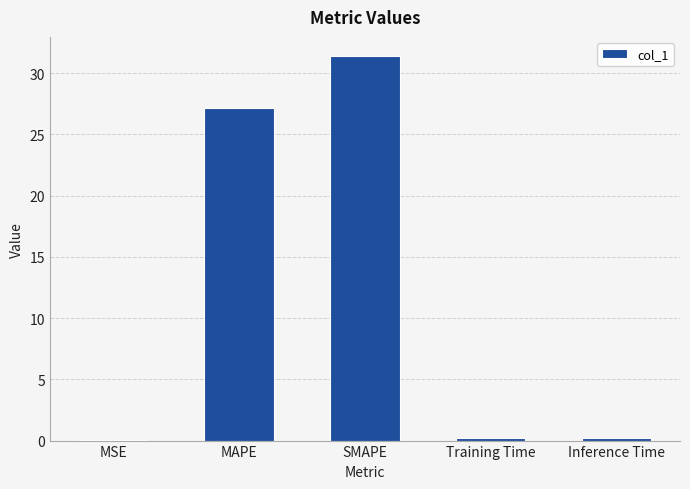

What is the sum of all values?

58.9